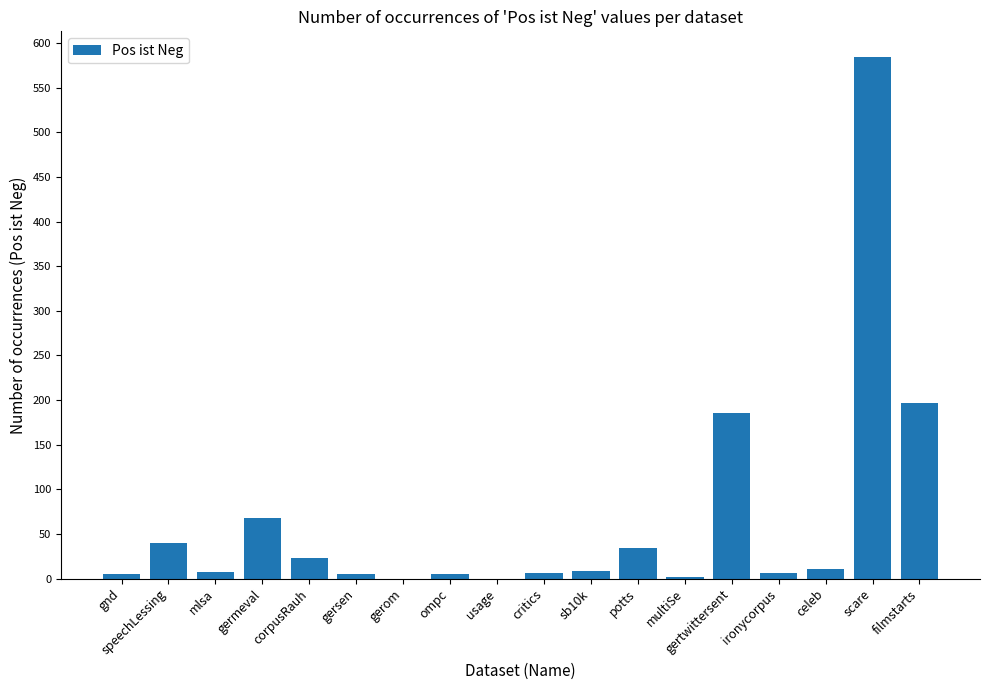

The chart shows a value of 23 at corpusRauh. True or false?

True